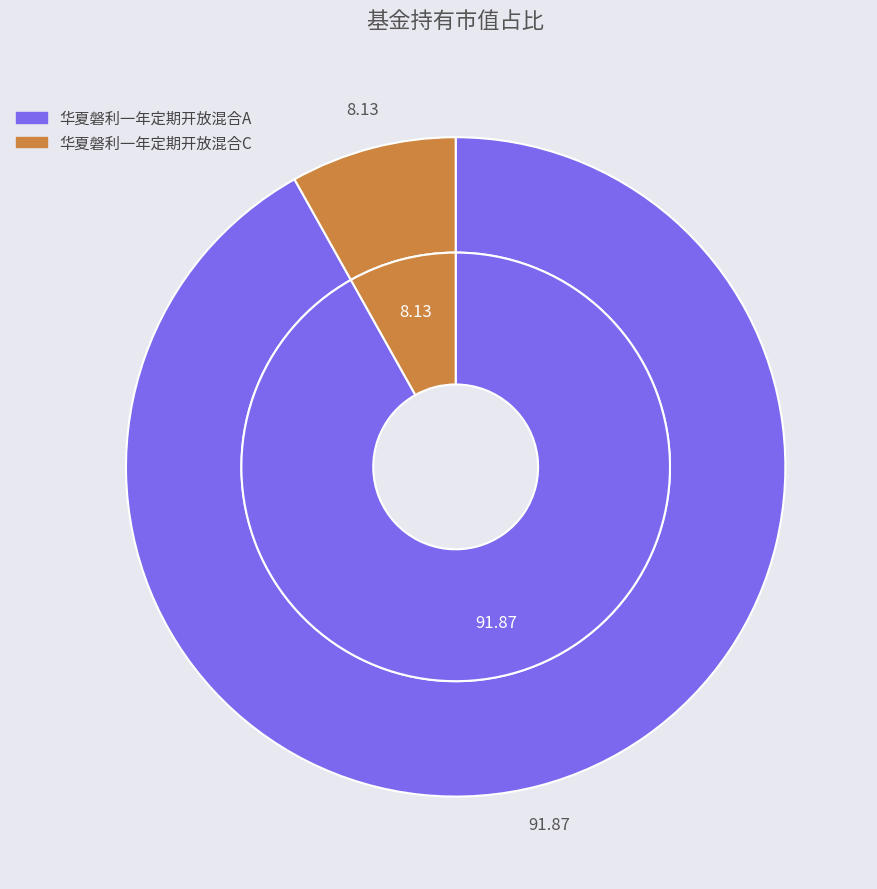

Combined, do 华夏磐利一年定期开放混合C and 华夏磐利一年定期开放混合A account for over 50%?

Yes